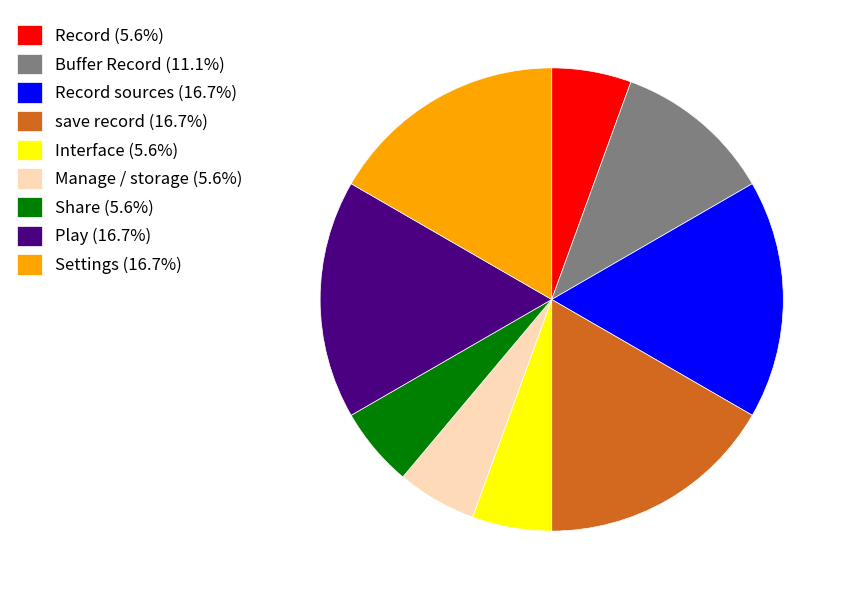

Approximately how many times larger is the value at Buffer Record (11.1%) compared to Interface (5.6%)?

2.0